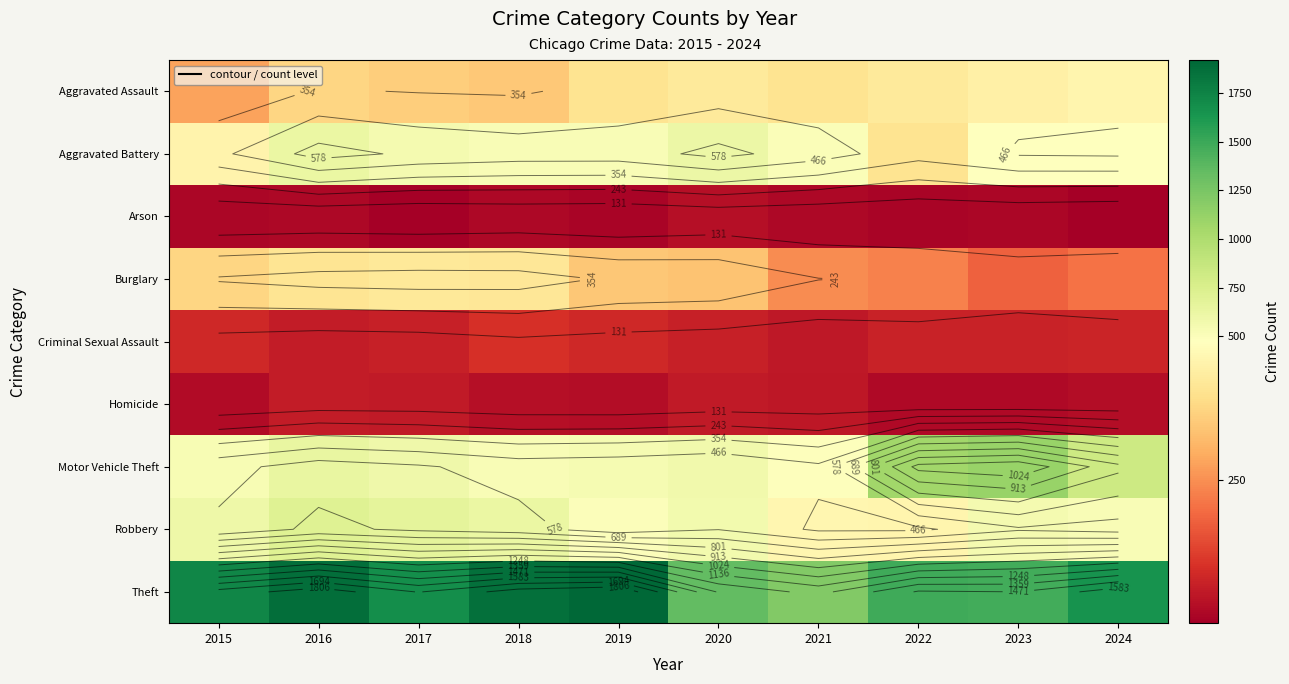

True or false: Criminal Sexual Assault has a value of 41 at 2016.

False